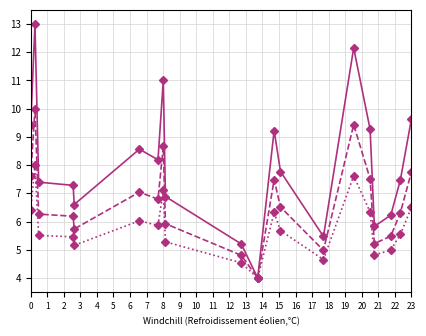

What is the minimum value shown in the chart?

4.0